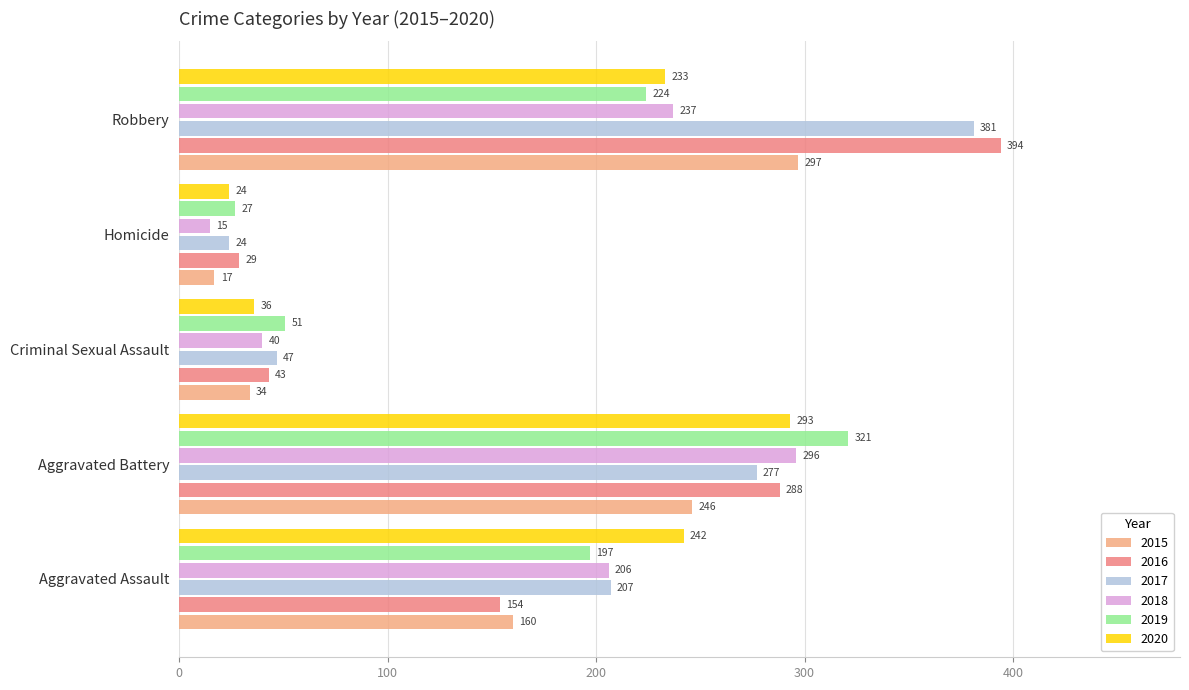

Is the value of 2015 at Aggravated Battery greater than the value of 2019 at Robbery?

Yes